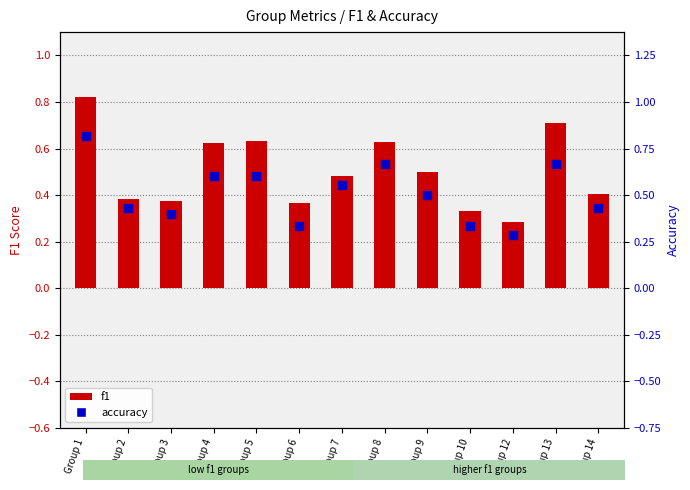

What are all the series names shown in the legend?

f1, accuracy